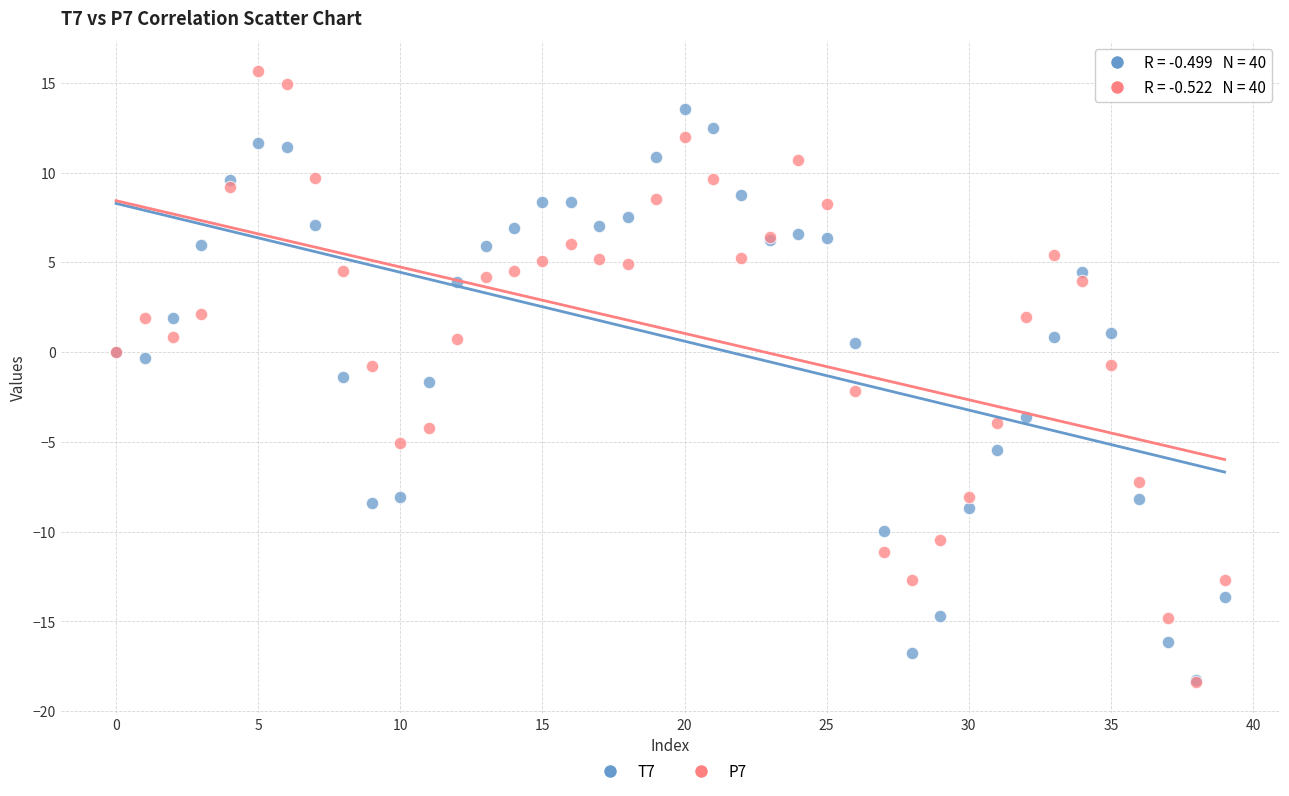

Which series reaches the maximum Y coordinate?

P7